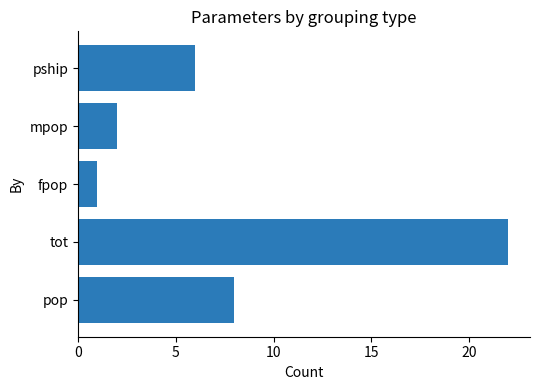

Reading top to bottom, extract all data points from this chart.

6	2	1	22	8